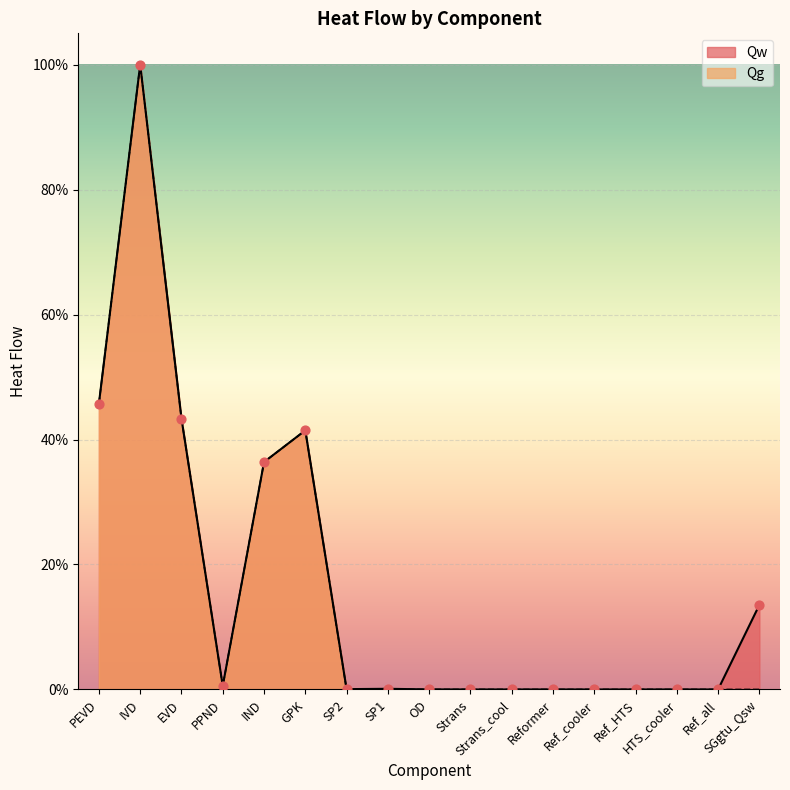

Which series reaches the minimum Y coordinate?

Qw